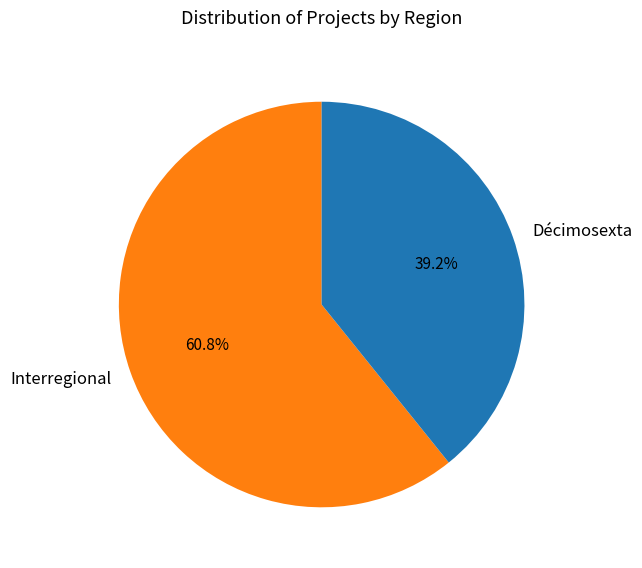

To the nearest percent, what is the difference between the Décimosexta and Interregional slice percentages?

22%